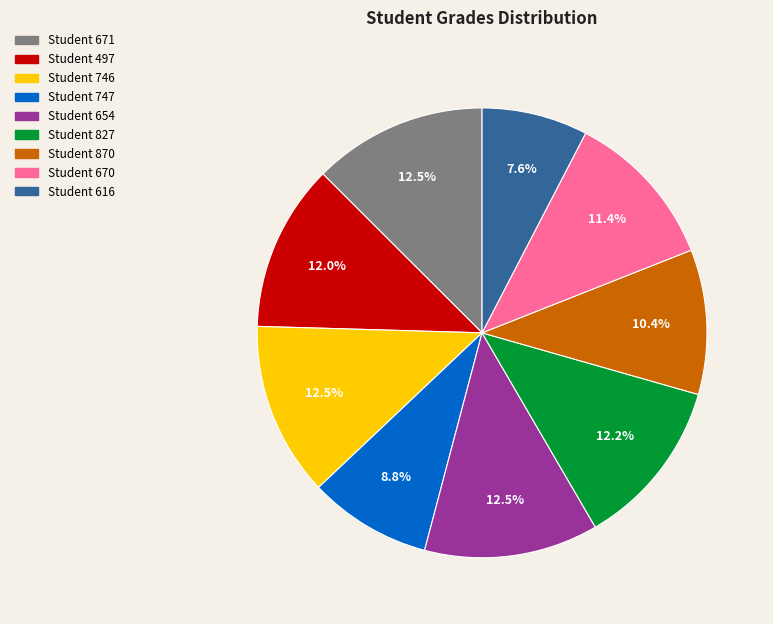

Is Student 654 the majority of the pie?

No